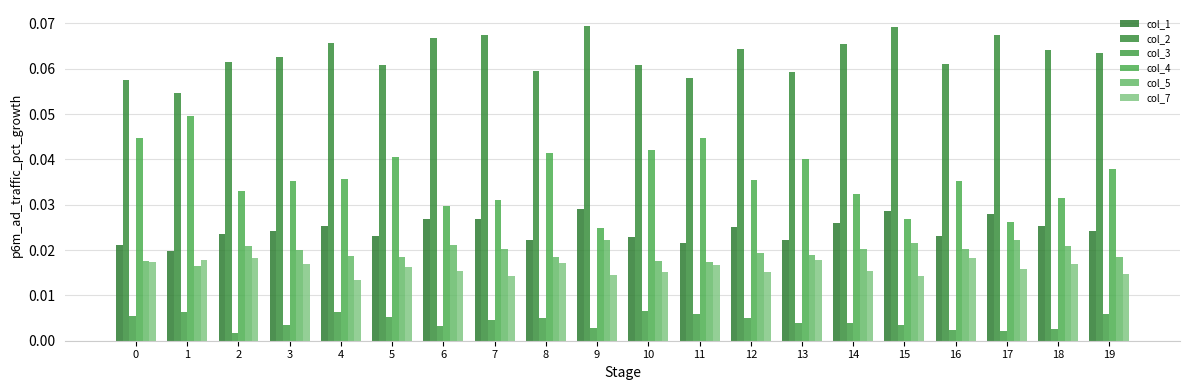

Reading left to right, extract all data points from this chart.

col_1: 0=0.0	1=0.0	2=0.0	3=0.0	4=0.0	5=0.0	6=0.0	7=0.0	8=0.0	9=0.0	10=0.0	11=0.0	12=0.0	13=0.0	14=0.0	15=0.0	16=0.0	17=0.0	18=0.0	19=0.0
col_2: 0=0.1	1=0.1	2=0.1	3=0.1	4=0.1	5=0.1	6=0.1	7=0.1	8=0.1	9=0.1	10=0.1	11=0.1	12=0.1	13=0.1	14=0.1	15=0.1	16=0.1	17=0.1	18=0.1	19=0.1
col_3: 0=0.0	1=0.0	2=0.0	3=0.0	4=0.0	5=0.0	6=0.0	7=0.0	8=0.0	9=0.0	10=0.0	11=0.0	12=0.0	13=0.0	14=0.0	15=0.0	16=0.0	17=0.0	18=0.0	19=0.0
col_4: 0=0.0	1=0.0	2=0.0	3=0.0	4=0.0	5=0.0	6=0.0	7=0.0	8=0.0	9=0.0	10=0.0	11=0.0	12=0.0	13=0.0	14=0.0	15=0.0	16=0.0	17=0.0	18=0.0	19=0.0
col_5: 0=0.0	1=0.0	2=0.0	3=0.0	4=0.0	5=0.0	6=0.0	7=0.0	8=0.0	9=0.0	10=0.0	11=0.0	12=0.0	13=0.0	14=0.0	15=0.0	16=0.0	17=0.0	18=0.0	19=0.0
col_7: 0=0.0	1=0.0	2=0.0	3=0.0	4=0.0	5=0.0	6=0.0	7=0.0	8=0.0	9=0.0	10=0.0	11=0.0	12=0.0	13=0.0	14=0.0	15=0.0	16=0.0	17=0.0	18=0.0	19=0.0